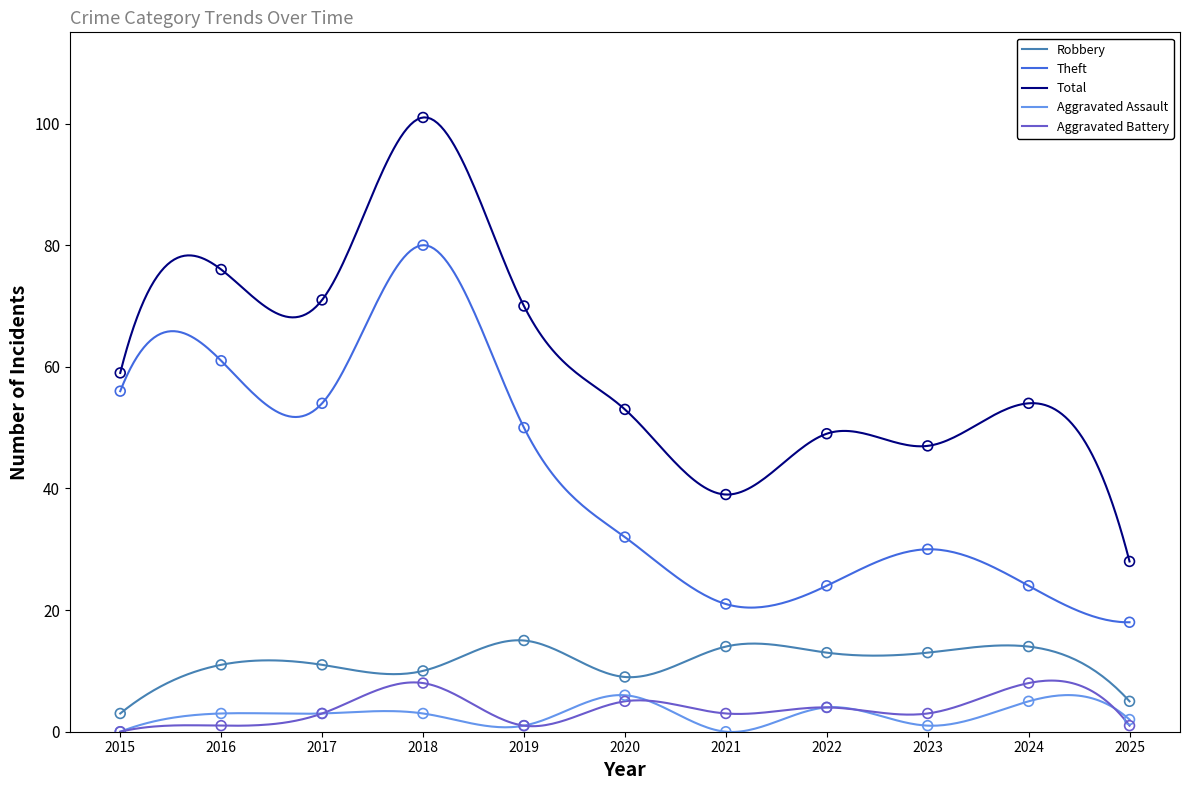

What are all the series names shown in the legend?

Robbery, Theft, Total, Aggravated Assault, Aggravated Battery